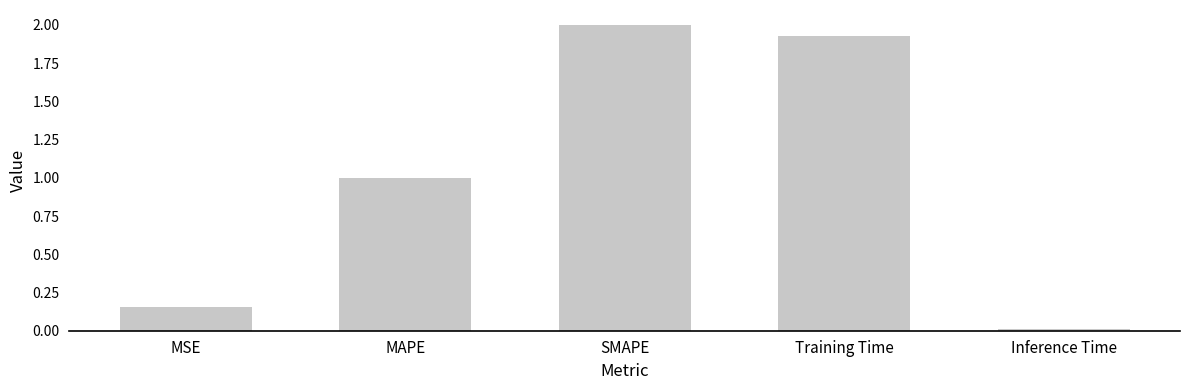

What is the change in value from MAPE to SMAPE?

+1.0